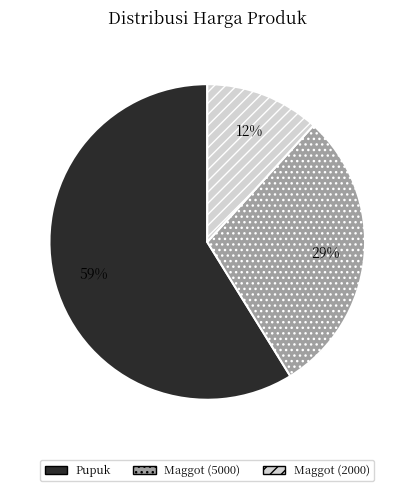

Between Maggot (2000) and Maggot (5000), which is larger?

Maggot (5000)